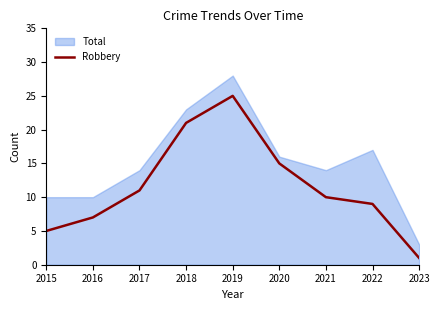

The chart shows a value of 7 at 2016. True or false?

True